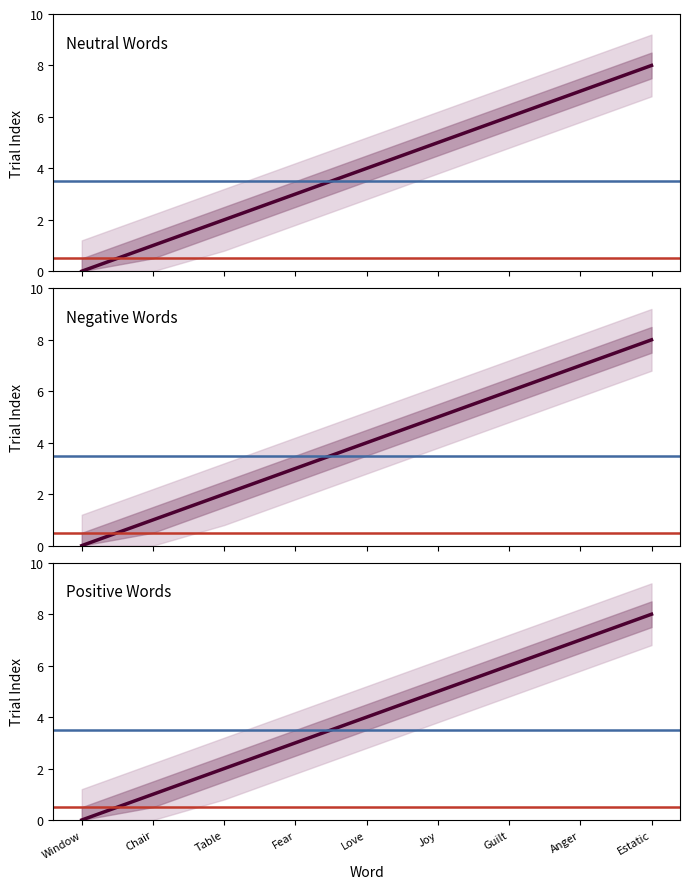

Is the value of trials.thisN at Fear greater than the value of thisTrialN at Guilt?

No